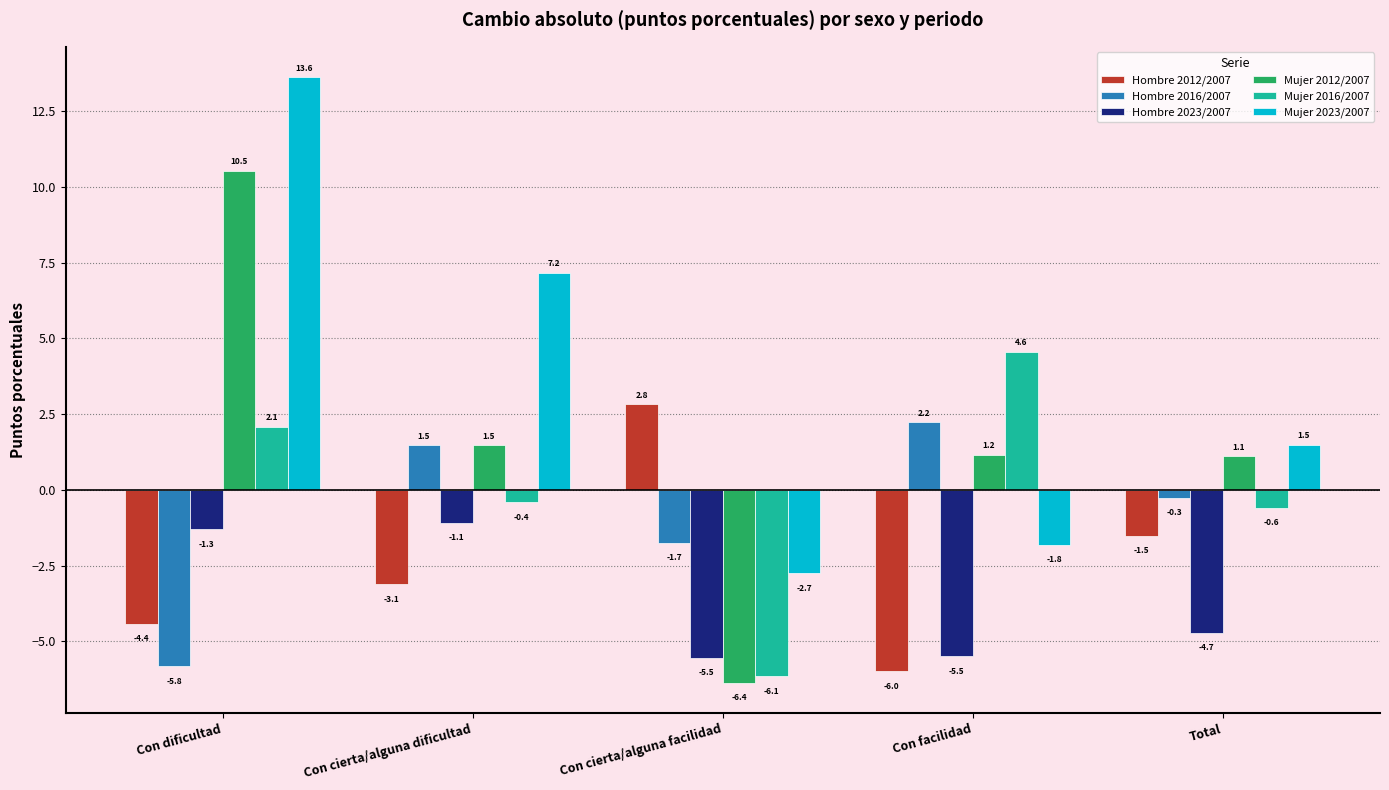

Reading left to right, transcribe all the data shown in this chart.

Hombre 2012/2007: Con dificultad=-4.4	Con cierta/alguna dificultad=-3.1	Con cierta/alguna facilidad=2.8	Con facilidad=-6.0	Total=-1.5
Hombre 2016/2007: Con dificultad=-5.8	Con cierta/alguna dificultad=1.5	Con cierta/alguna facilidad=-1.7	Con facilidad=2.2	Total=-0.3
Hombre 2023/2007: Con dificultad=-1.3	Con cierta/alguna dificultad=-1.1	Con cierta/alguna facilidad=-5.5	Con facilidad=-5.5	Total=-4.7
Mujer 2012/2007: Con dificultad=10.5	Con cierta/alguna dificultad=1.5	Con cierta/alguna facilidad=-6.4	Con facilidad=1.2	Total=1.1
Mujer 2016/2007: Con dificultad=2.1	Con cierta/alguna dificultad=-0.4	Con cierta/alguna facilidad=-6.1	Con facilidad=4.6	Total=-0.6
Mujer 2023/2007: Con dificultad=13.6	Con cierta/alguna dificultad=7.2	Con cierta/alguna facilidad=-2.7	Con facilidad=-1.8	Total=1.5